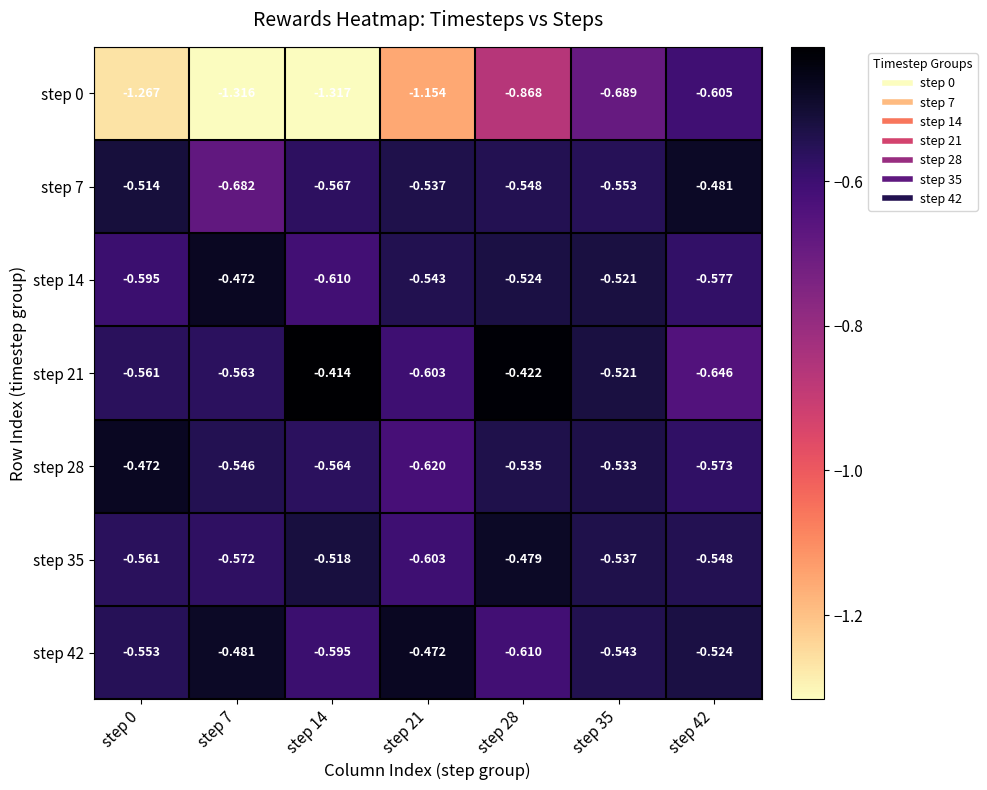

Is the value of step 7 at step 28 greater than the value of step 42 at step 7?

No